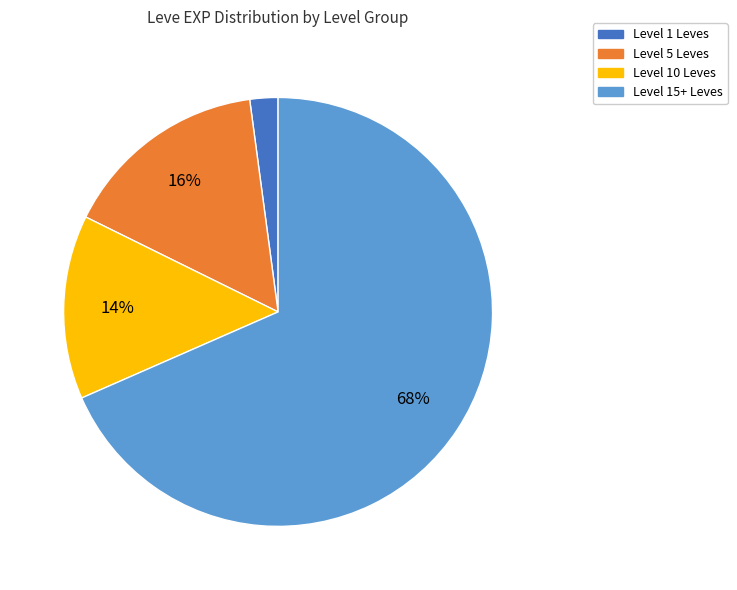

How many segments does this pie chart have?

4